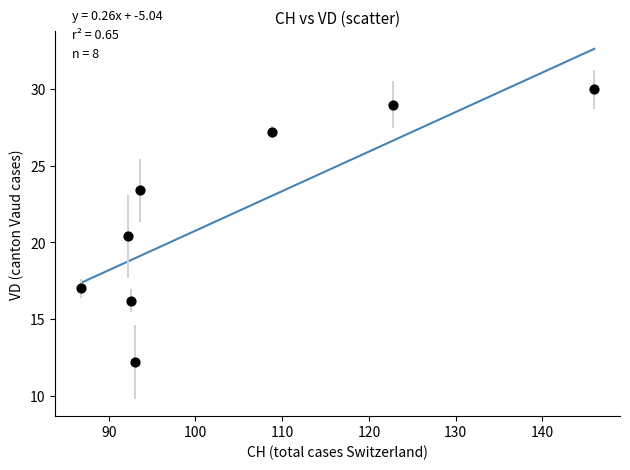

What is the range of X values (max minus min)?

59.2